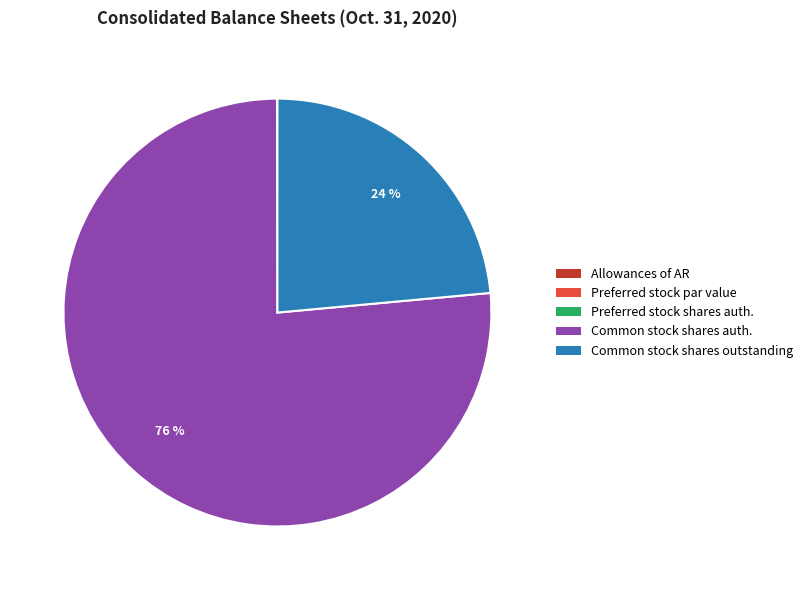

Is there any slice that represents more than half of the pie?

Yes